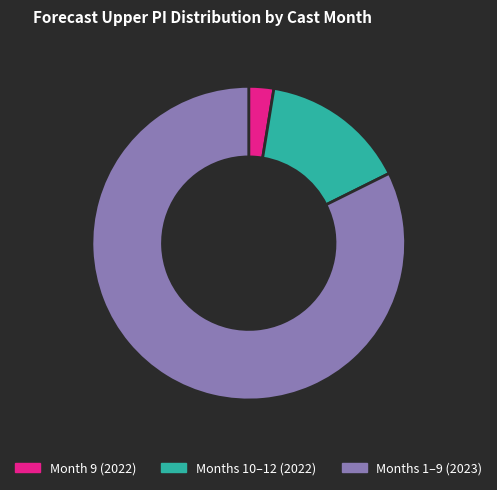

Is it true that Months 1–9 (2023) is 82% of the pie?

True